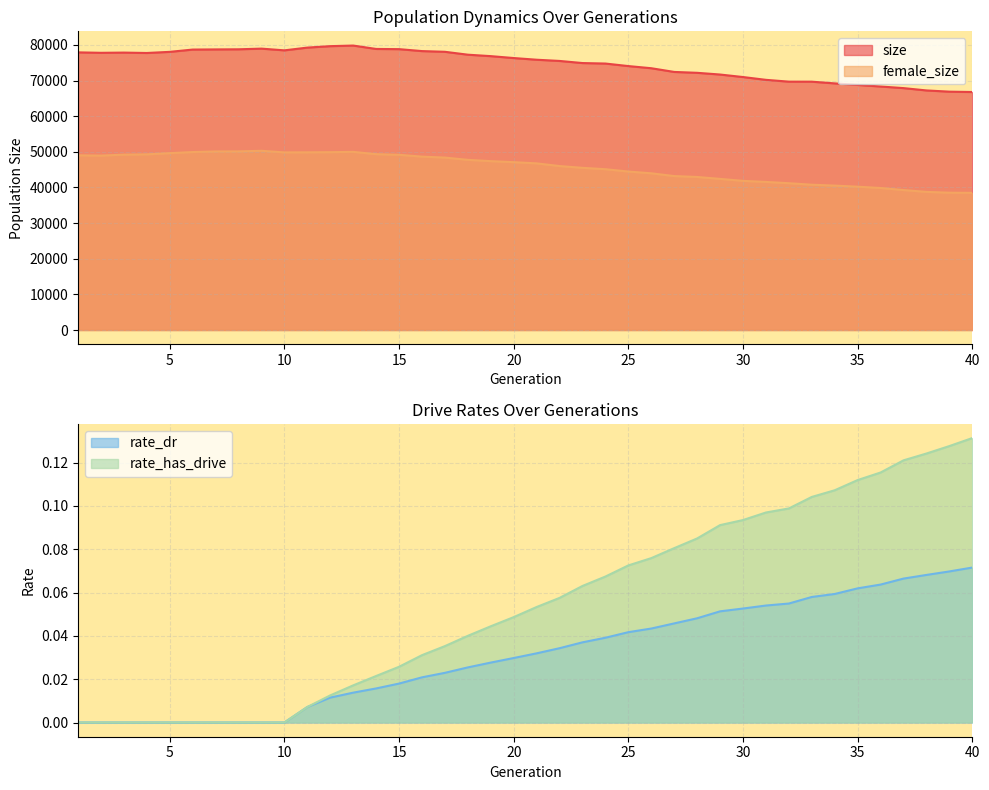

Which series has the widest spread of values?

size